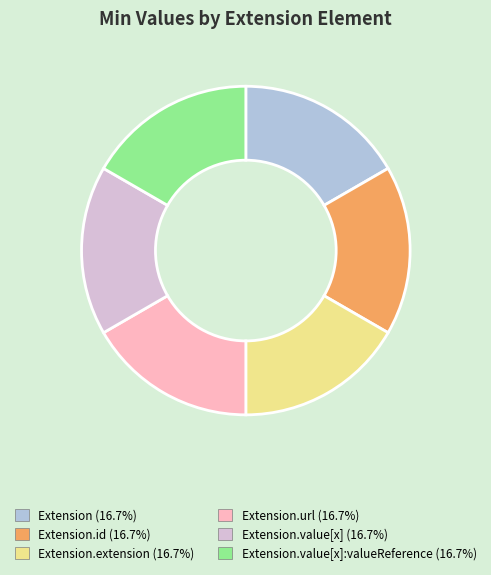

Does any single category account for the majority?

No